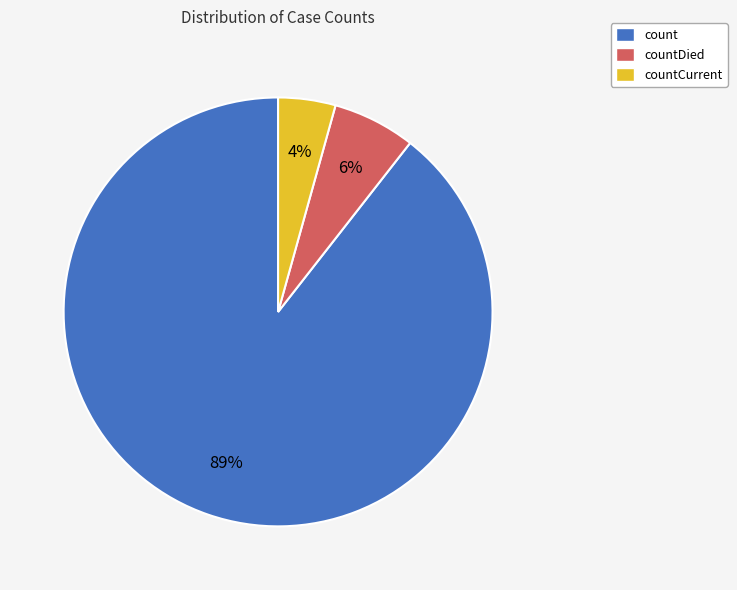

Which slice is the smallest?

countCurrent